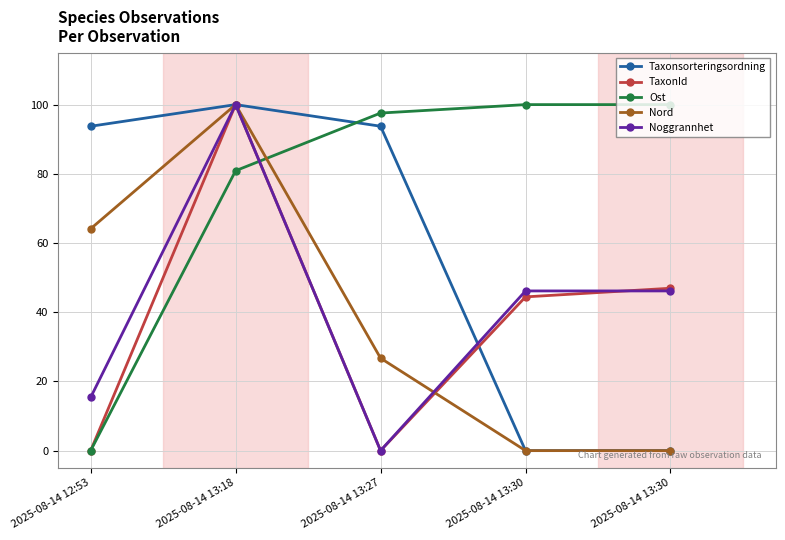

At how many categories does at least one series exceed 44?

5